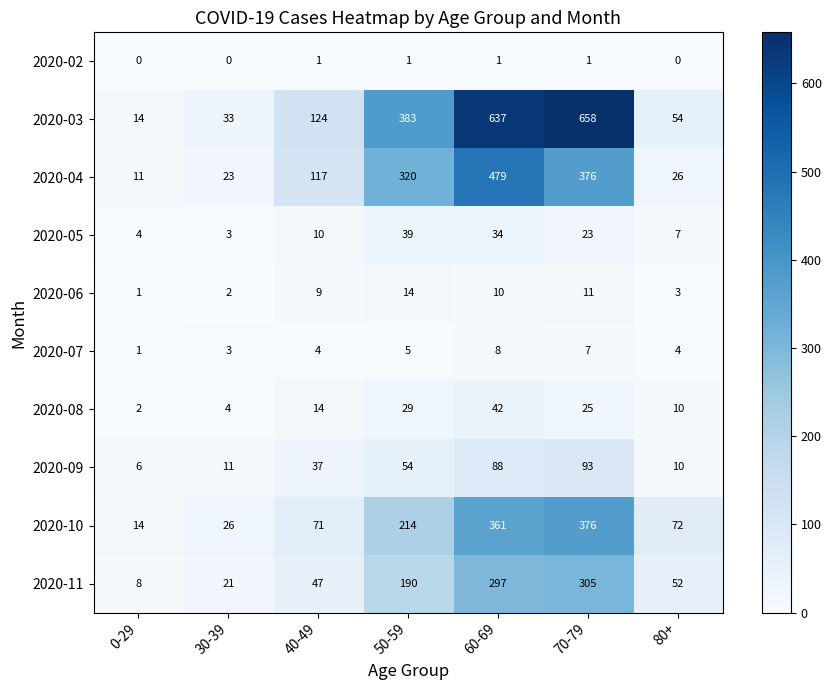

At which label does 2020-10 first exceed 72?

50-59